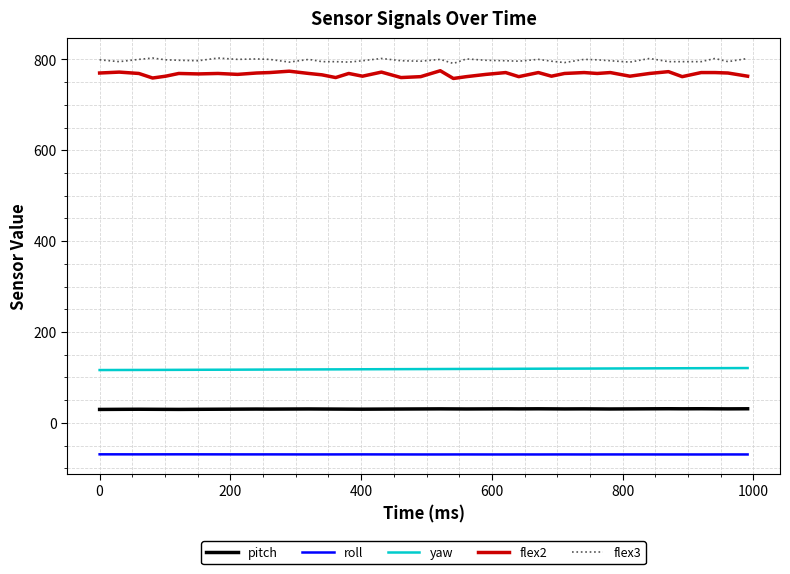

What is the greatest value displayed?

803.0